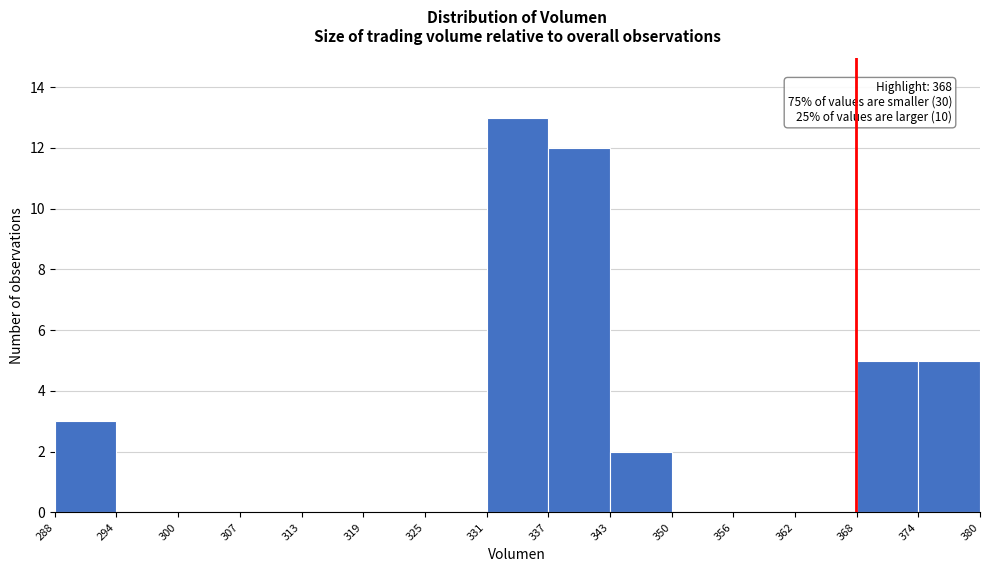

Which range on the x-axis has the tallest bar?

331 to 337